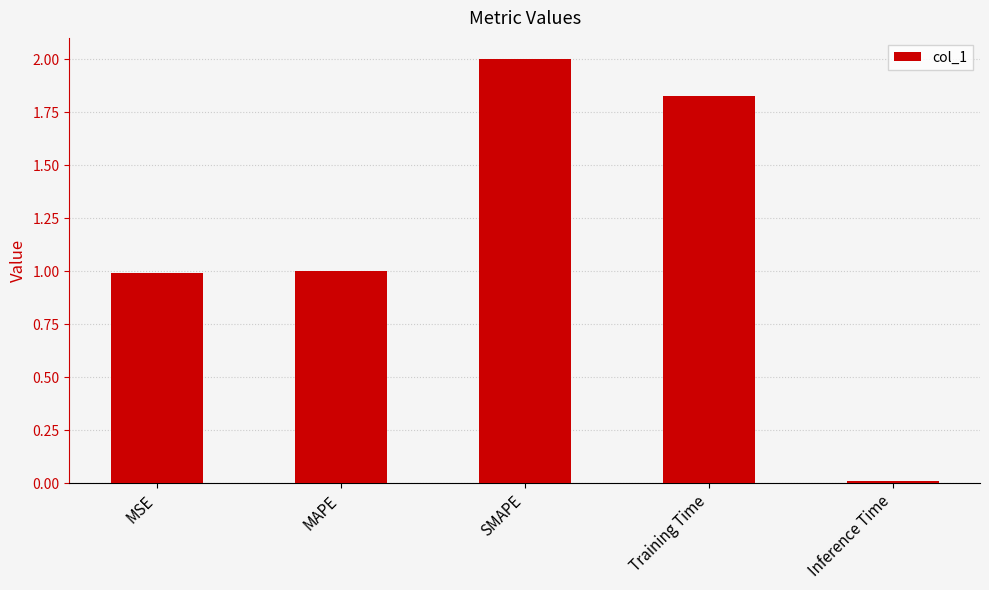

What value does the data have at MSE?

1.0